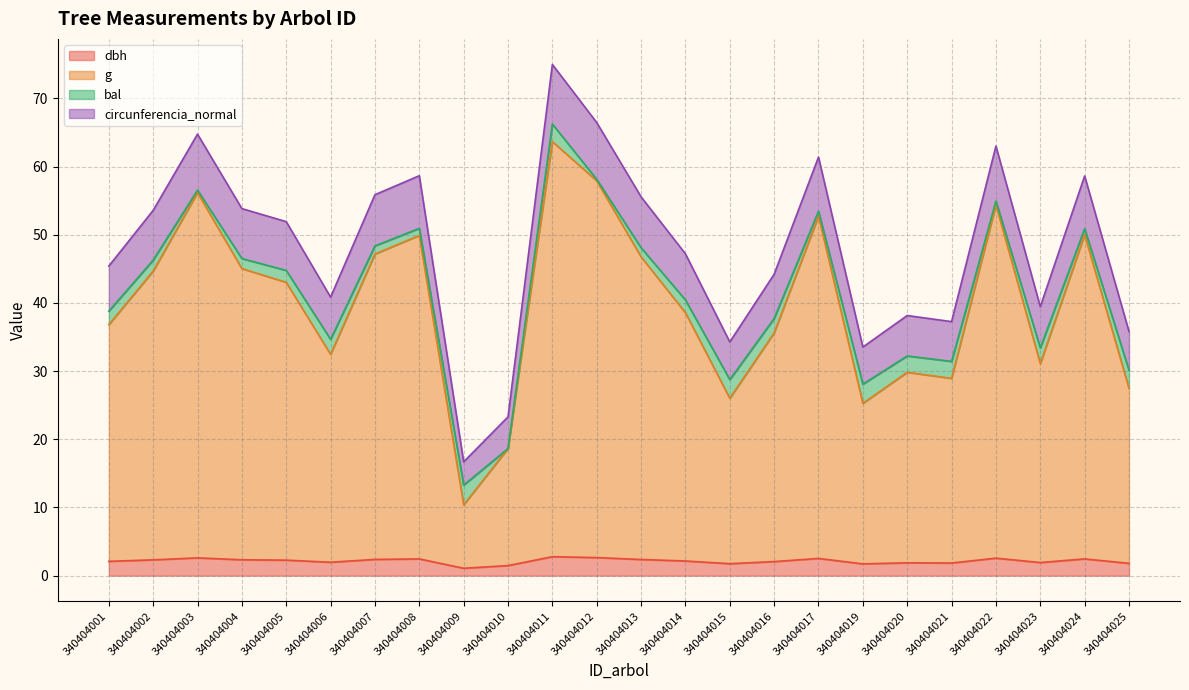

What are all the series names shown in the legend?

dbh, g, bal, circunferencia_normal